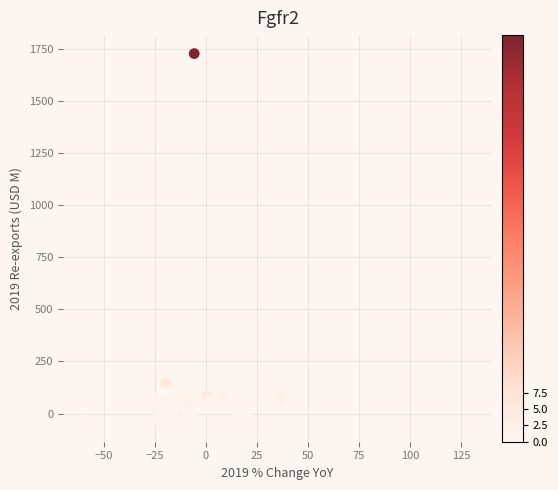

What Y value in the scatter plot is closest to 840?

149.4